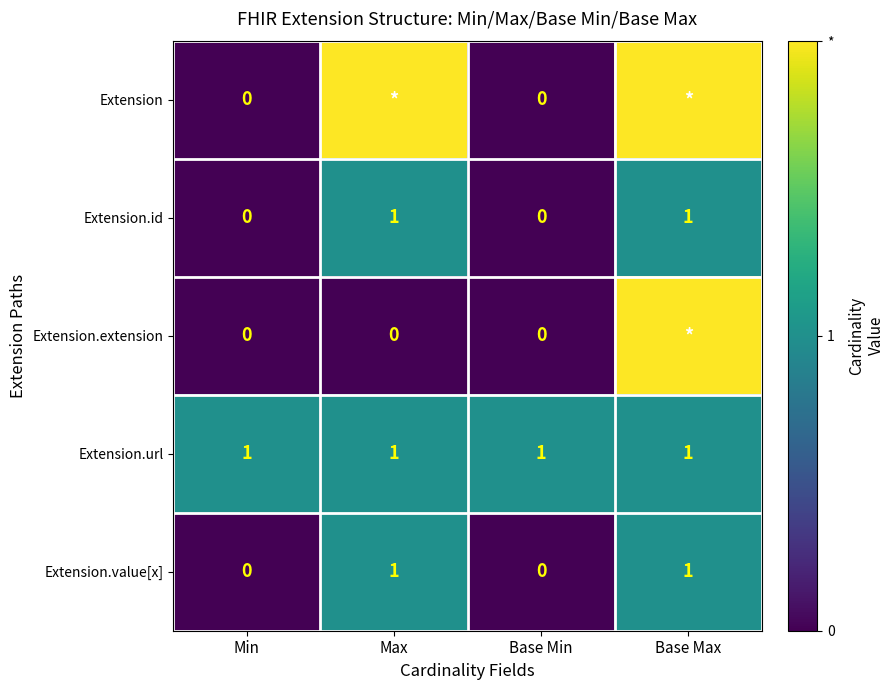

Is it true that Extension.id equals -1 at Base Min?

False